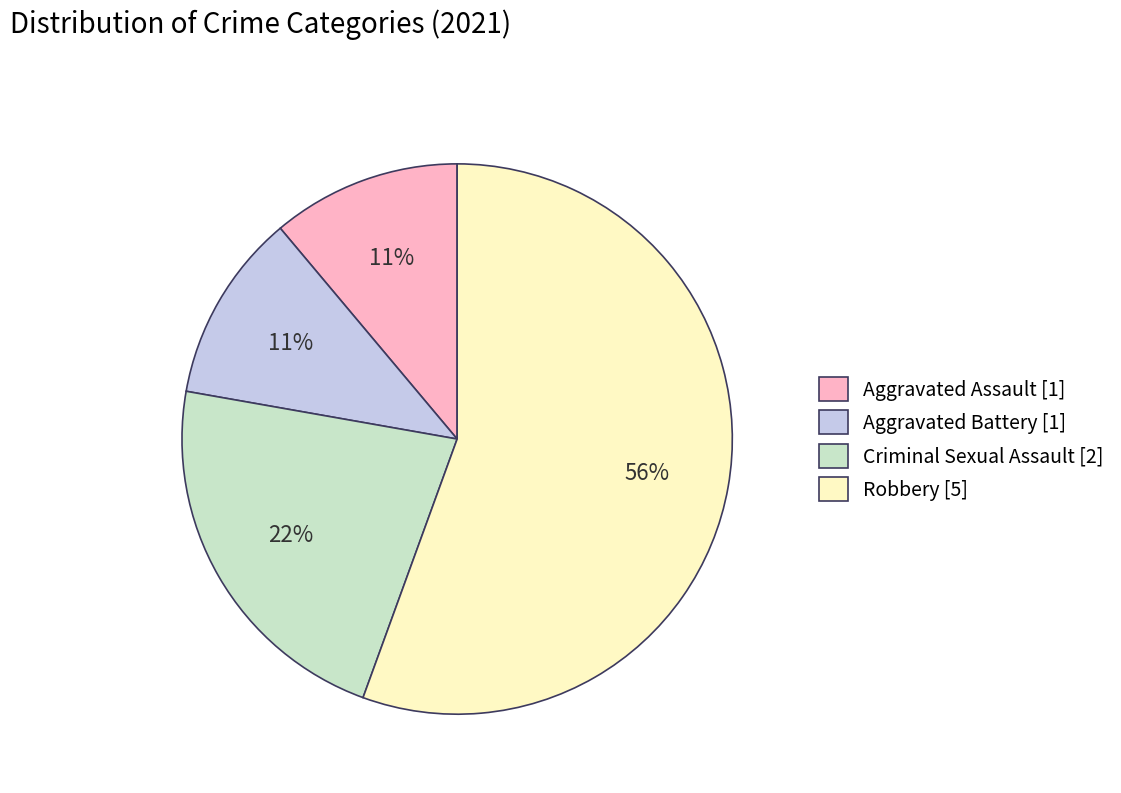

How many slices are in this pie chart?

4